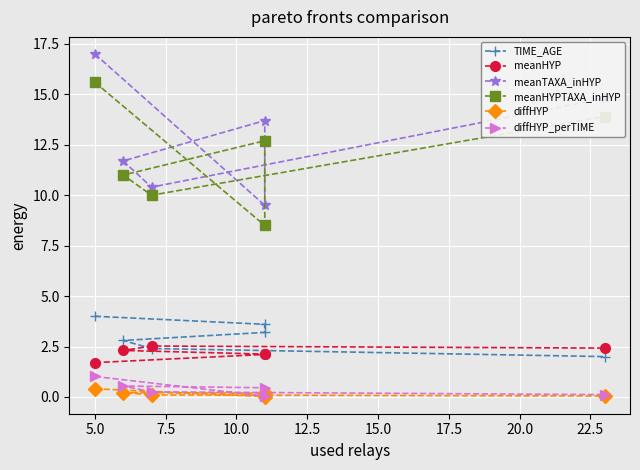

True or false: meanTAXA_inHYP and diffHYP_perTIME cross at least once.

False